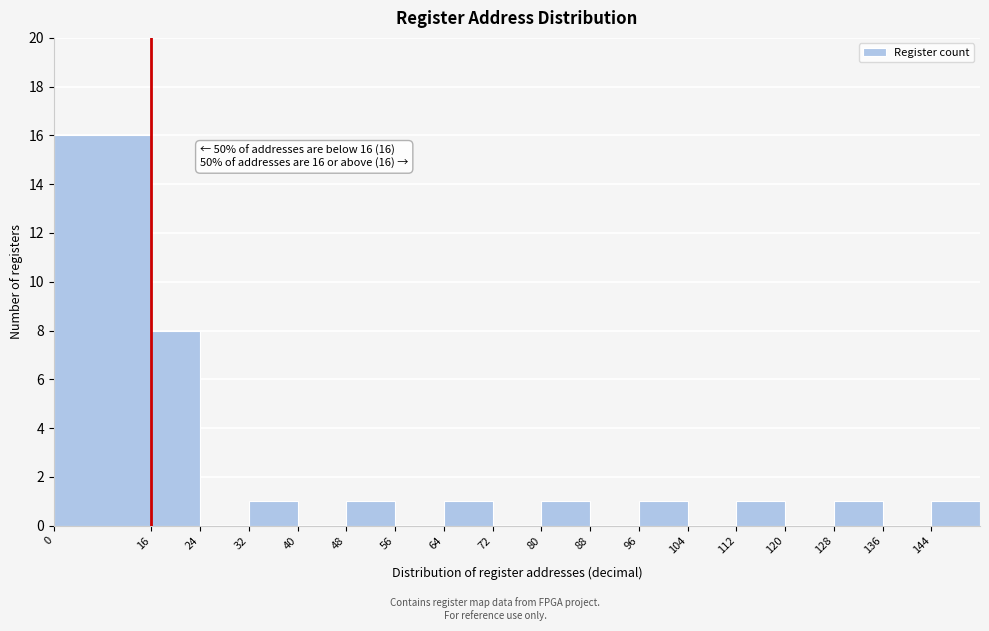

Over which range of the x-axis is the bar tallest?

0 to 16